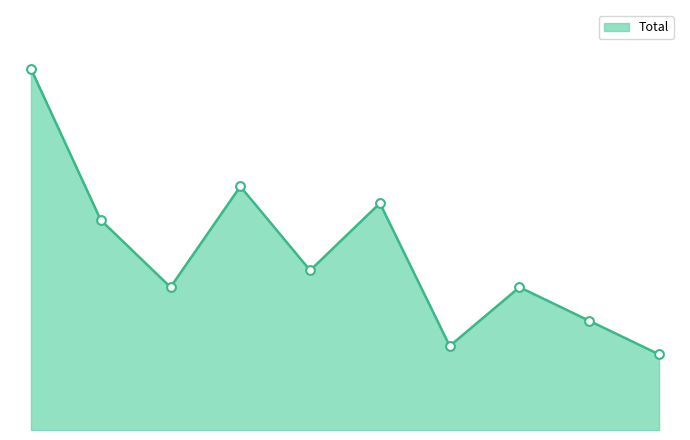

Does the chart have visible grid lines?

No